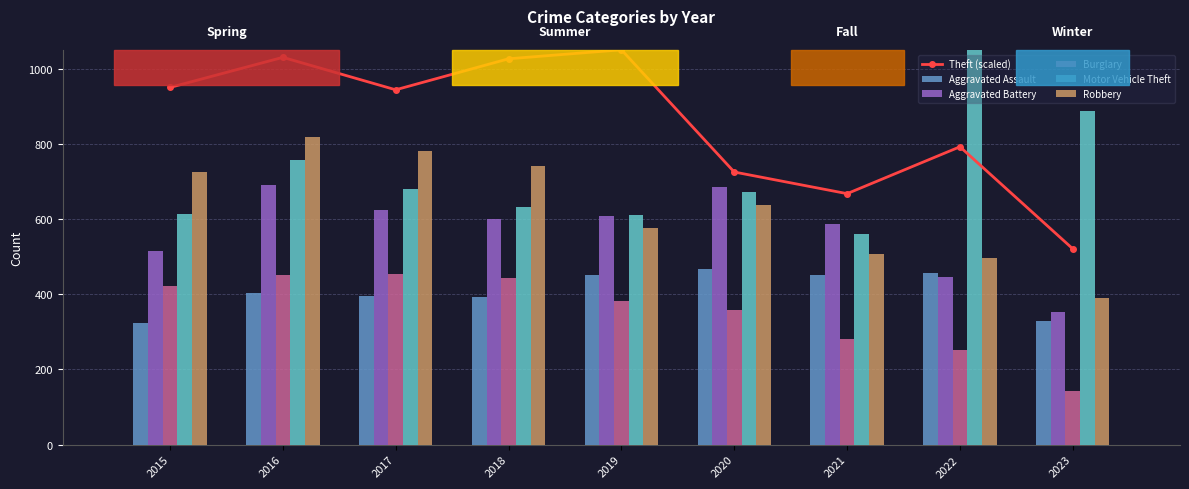

At 2015, list the series in order from largest to smallest.

Theft (scaled), Robbery, Motor Vehicle Theft, Aggravated Battery, Burglary, Aggravated Assault